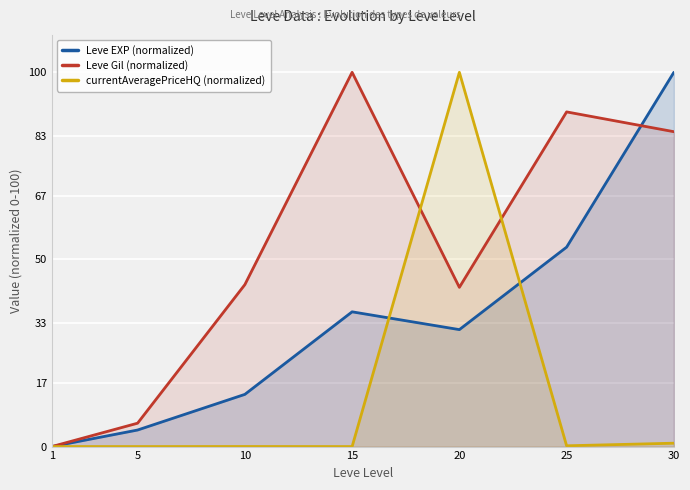

In Leve Gil (normalized), how many points are higher than both neighbors (excluding endpoints)?

2